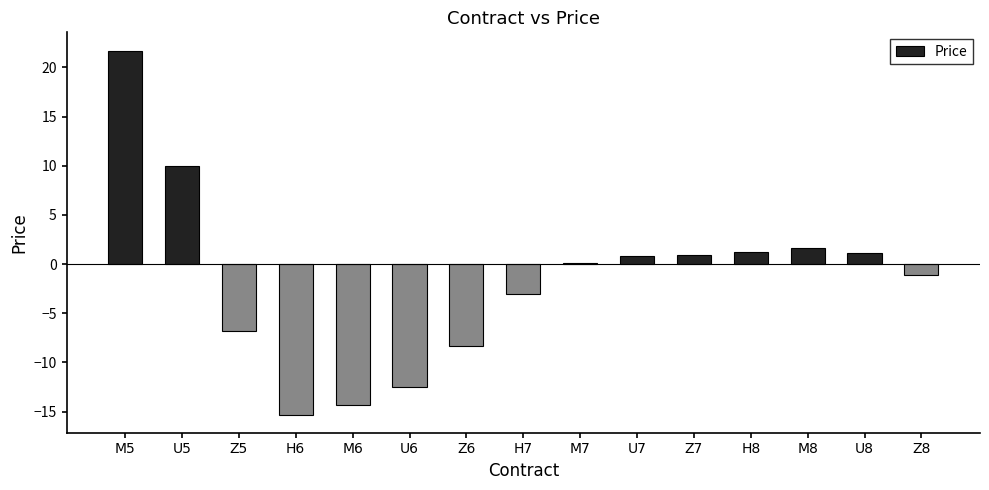

Which category has the highest value across all series?

M5